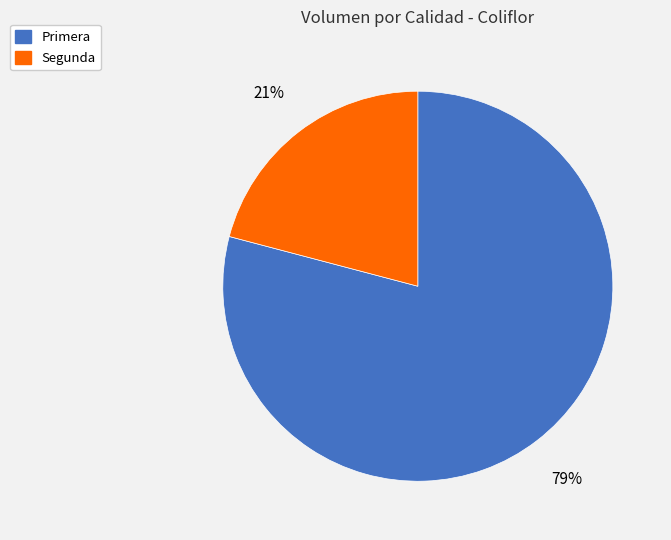

Which has a higher value, Segunda or Primera?

Primera